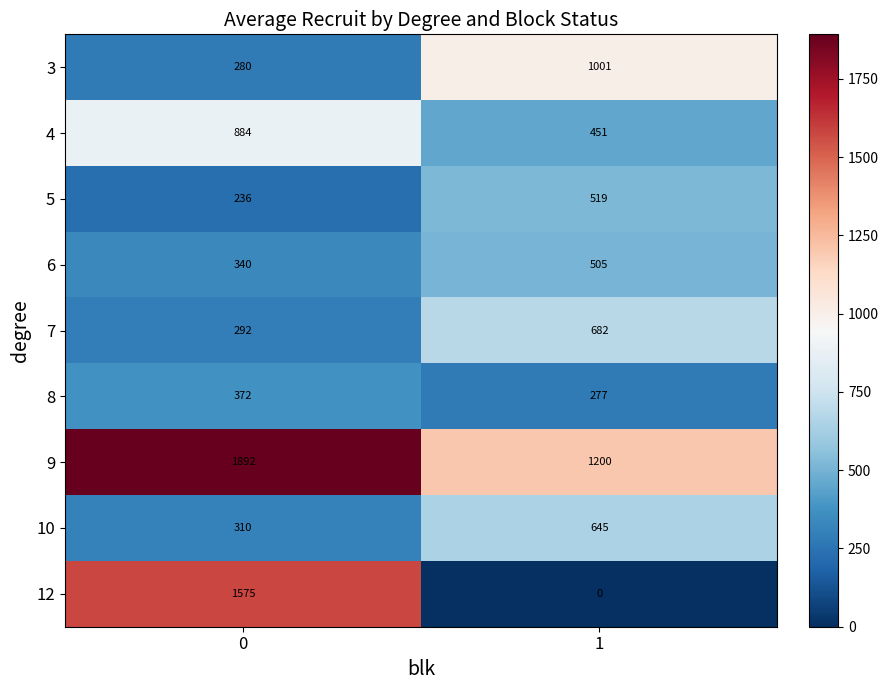

At how many categories does at least one series exceed 881?

2